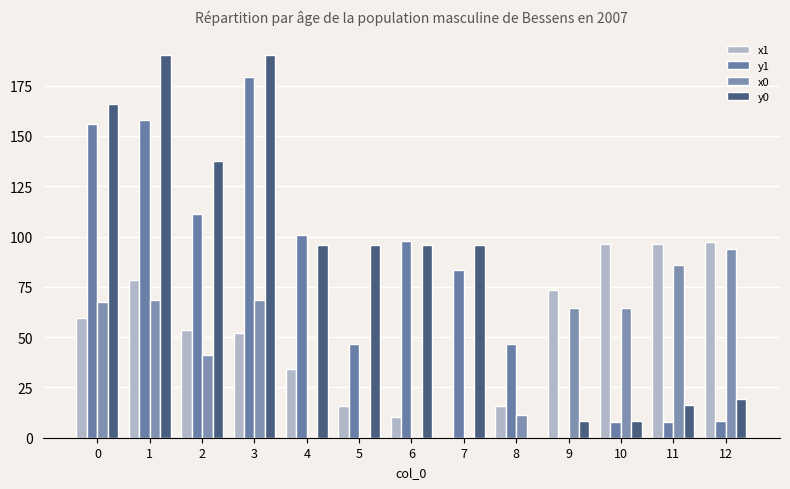

What is the value of the x0 bar at the 10th from the left?

64.3